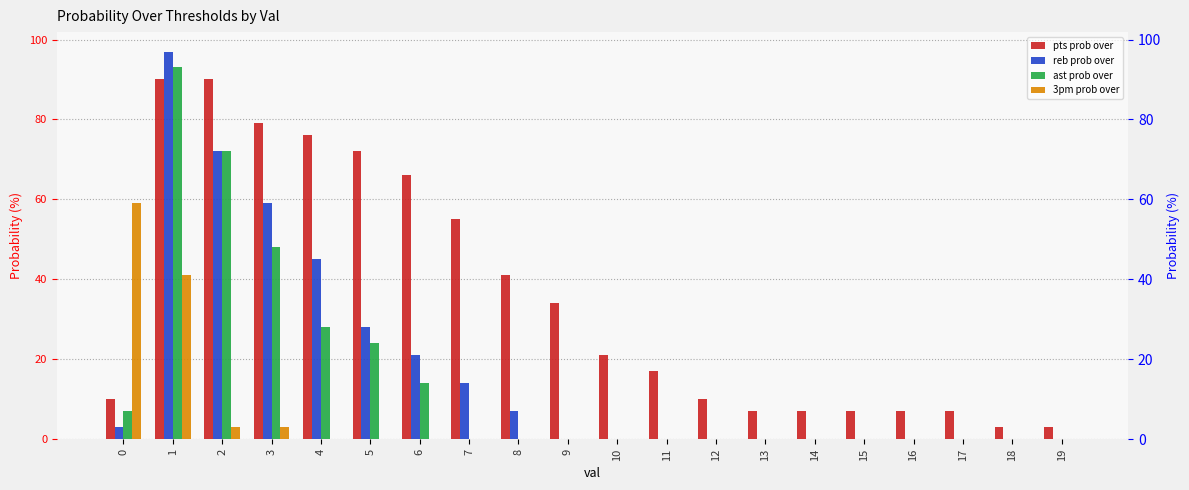

Rank the categories by ast prob over value from lowest to highest.

7, 8, 9, 10, 11, 12, 13, 14, 15, 16, 17, 18, 19, 0, 6, 5, 4, 3, 2, 1